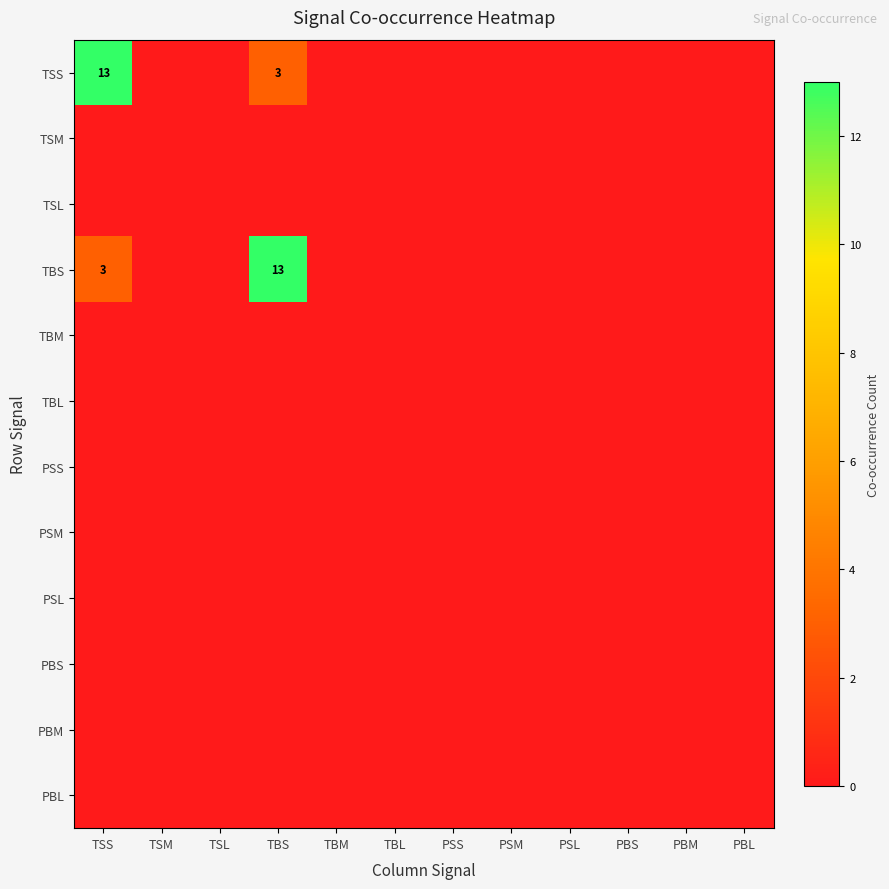

Is the value of TBM at TSS greater than the value of TSM at TSM?

No